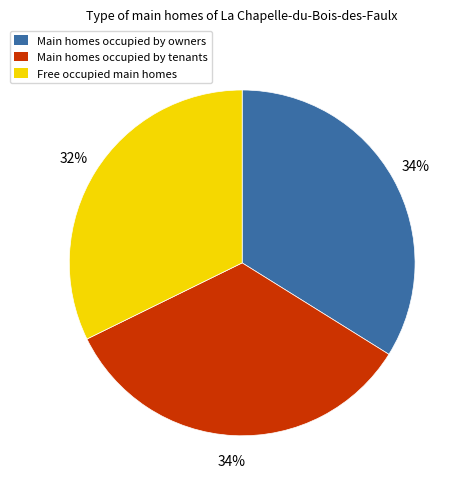

To the nearest percent, what is the average slice percentage?

33%